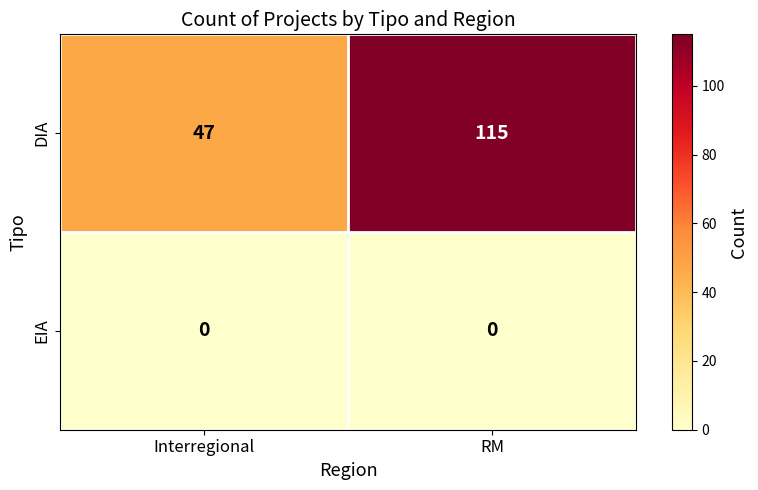

At how many categories does at least one series exceed 42?

2